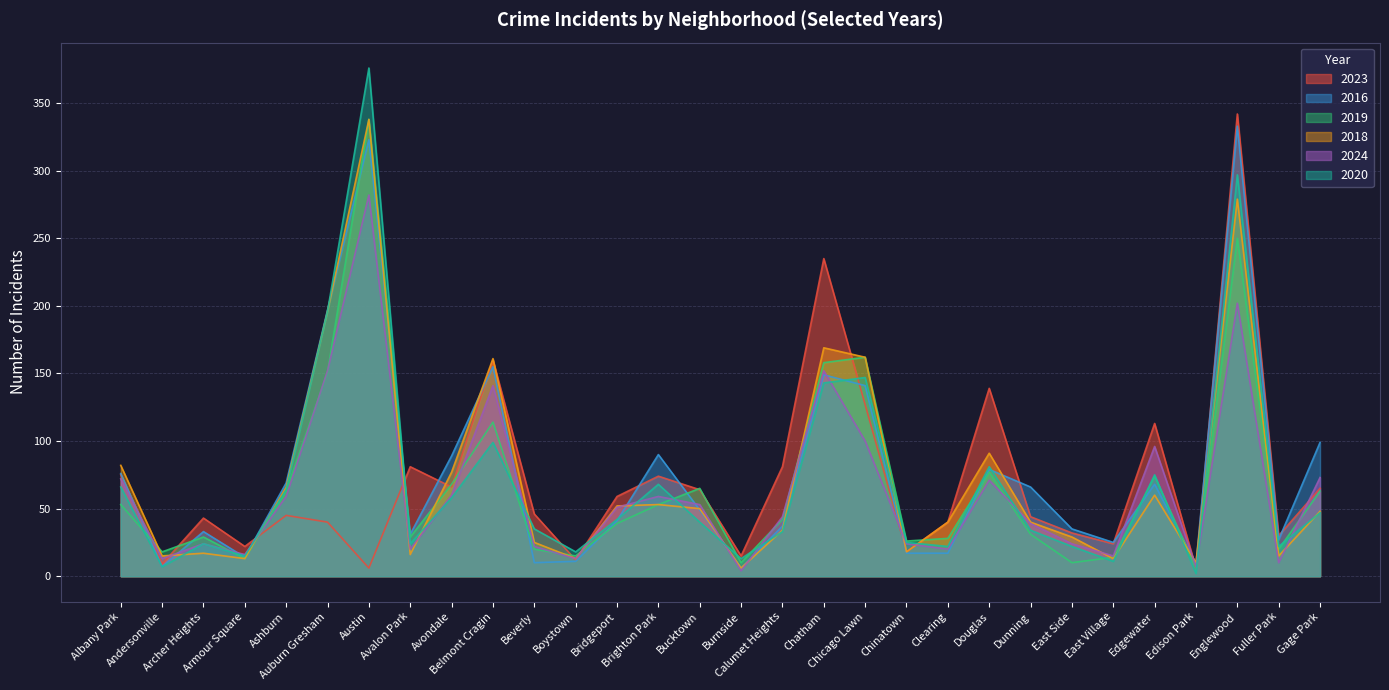

At how many categories does at least one series exceed 52?

18